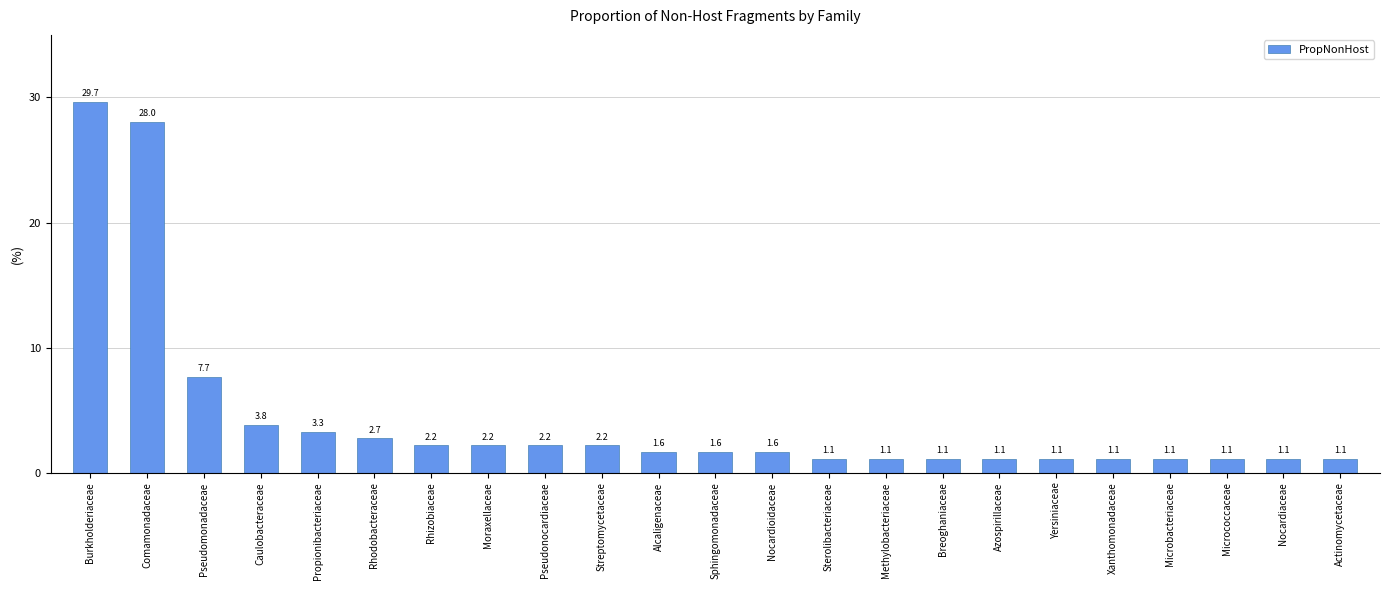

Reading left to right, transcribe all the data shown in this chart.

Burkholderiaceae=29.7	Comamonadaceae=28.0	Pseudomonadaceae=7.7	Caulobacteraceae=3.8	Propionibacteriaceae=3.3	Rhodobacteraceae=2.7	Rhizobiaceae=2.2	Moraxellaceae=2.2	Pseudonocardiaceae=2.2	Streptomycetaceae=2.2	Alcaligenaceae=1.6	Sphingomonadaceae=1.6	Nocardioidaceae=1.6	Sterolibacteriaceae=1.1	Methylobacteriaceae=1.1	Breoghaniaceae=1.1	Azospirillaceae=1.1	Yersiniaceae=1.1	Xanthomonadaceae=1.1	Microbacteriaceae=1.1	Micrococcaceae=1.1	Nocardiaceae=1.1	Actinomycetaceae=1.1